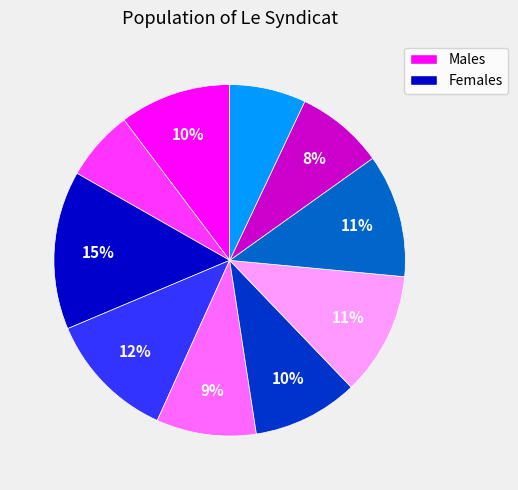

Count the number of slices in the pie.

10